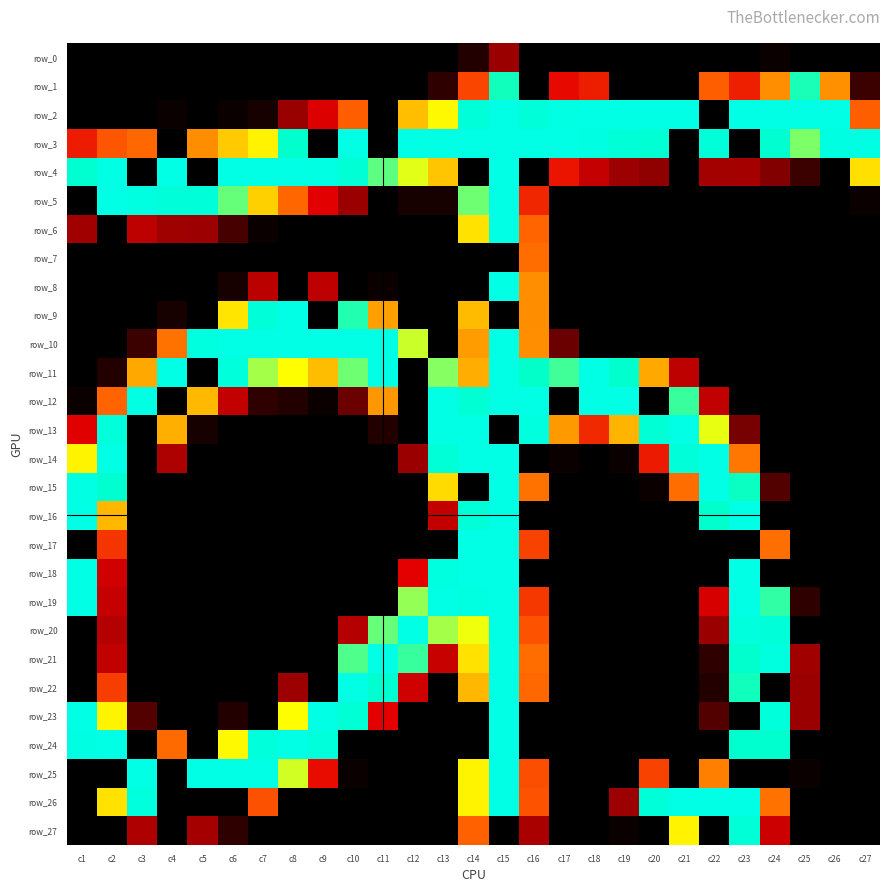

Which series has the largest range (max minus min)?

row_2